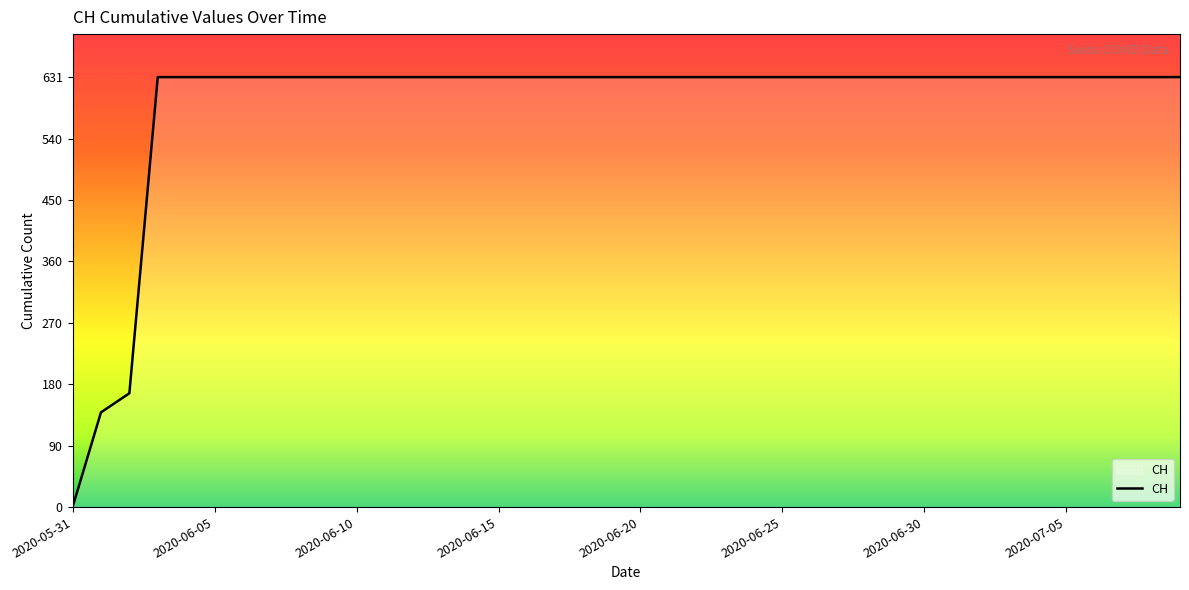

What is the difference between the maximum and minimum values?

631